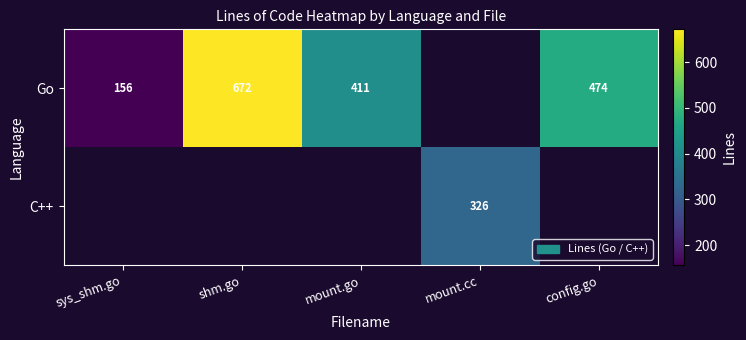

What is the difference between the Go values at mount.go and config.go?

63